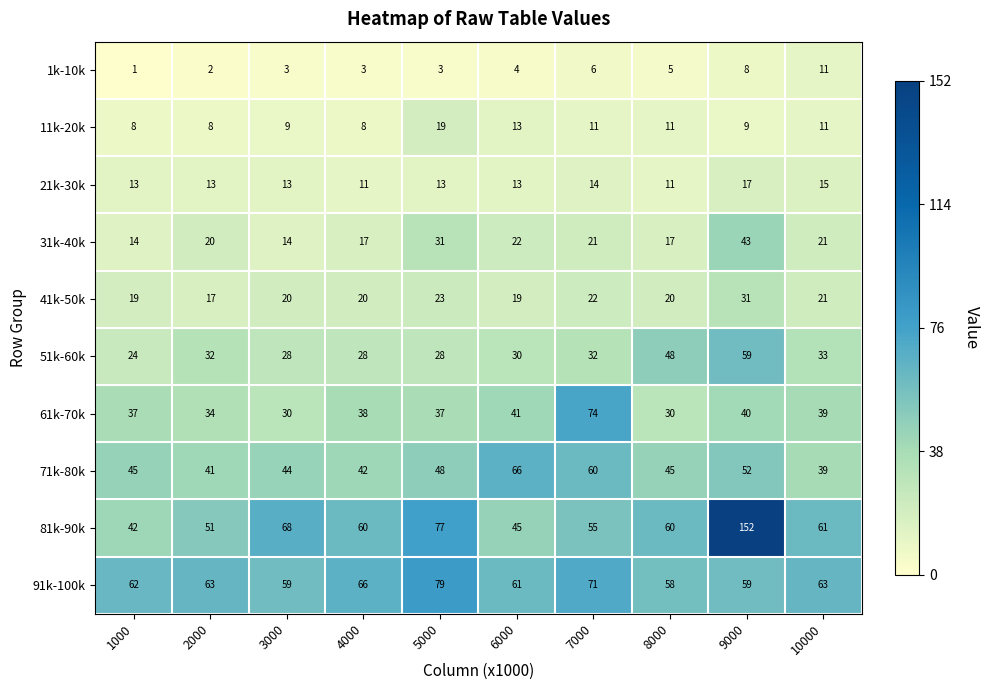

At which category does the chart reach its minimum across all series?

1000